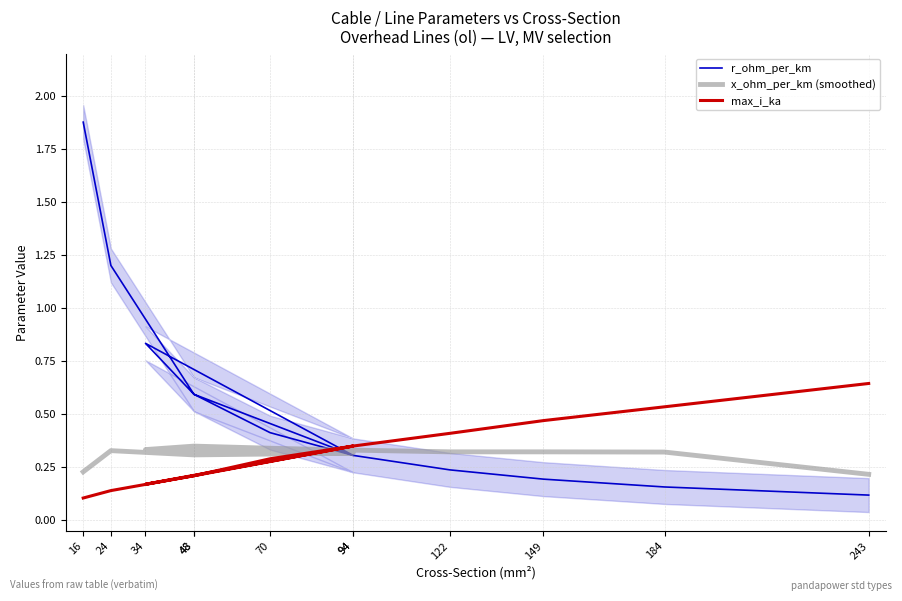

What are all the series names shown in the legend?

r_ohm_per_km, x_ohm_per_km (smoothed), max_i_ka